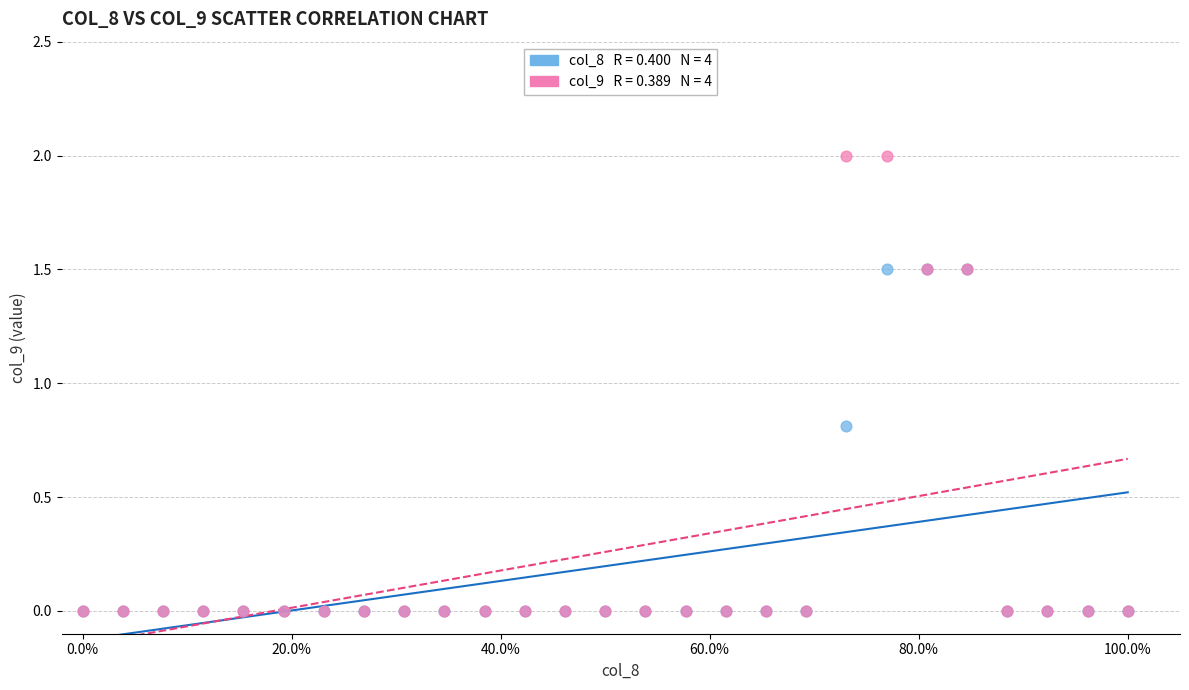

Across all series, what Y value is closest to 1?

0.8